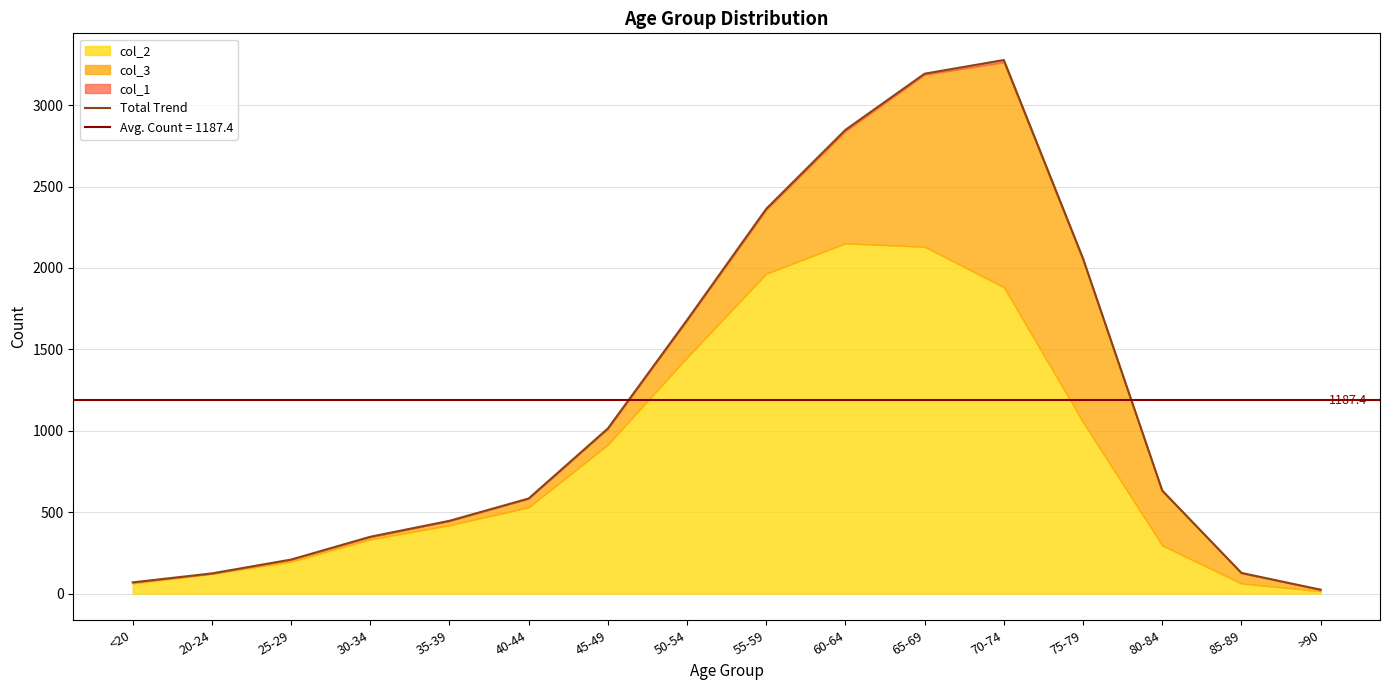

At which label does the data first exceed 633?

45-49